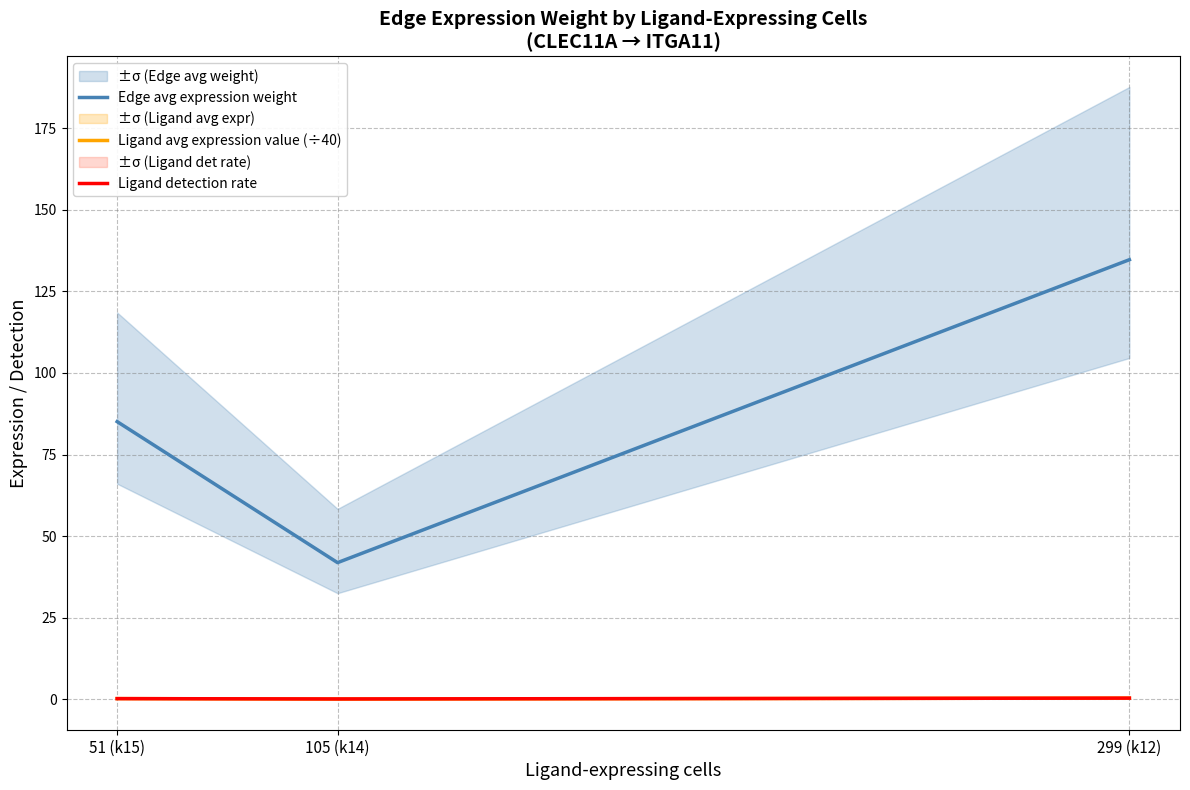

At which label does Ligand detection rate reach its minimum?

105 (k14)